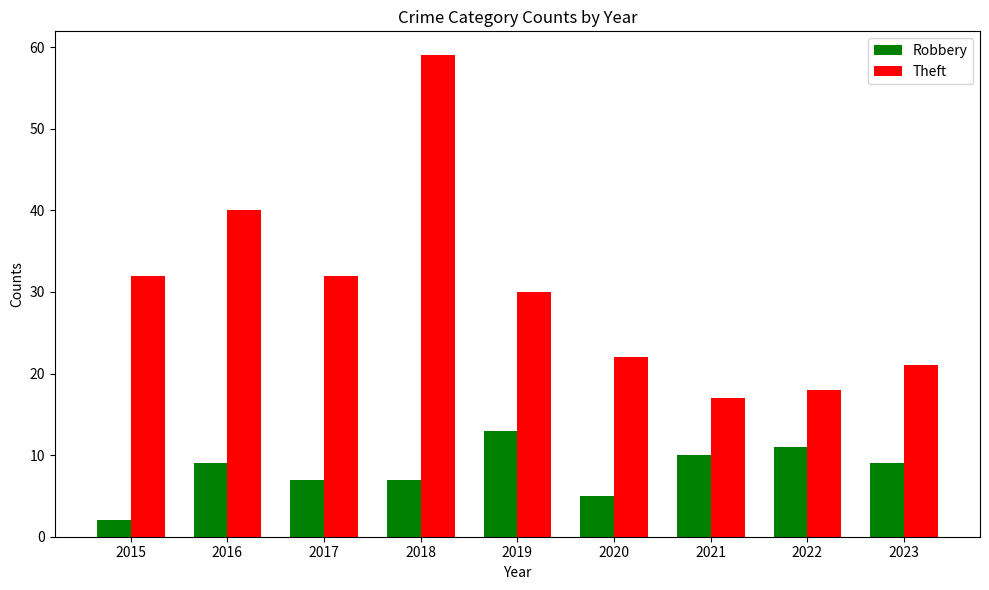

How many bars are there in each group?

2